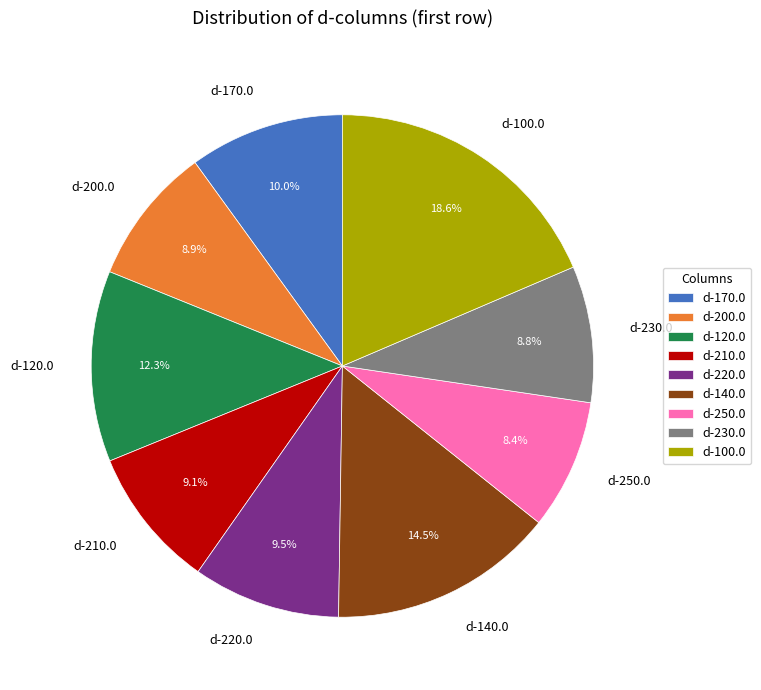

Between d-220.0 and d-230.0, which is larger?

d-220.0